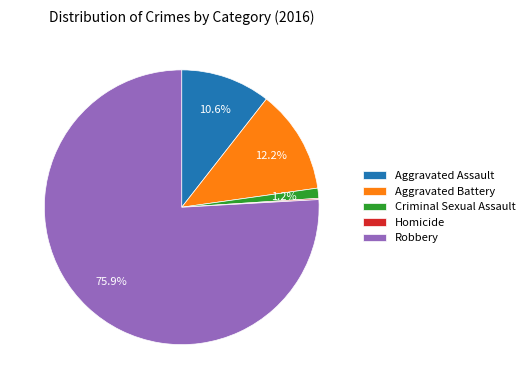

To the nearest percent, what percentage of the pie is Criminal Sexual Assault?

1%